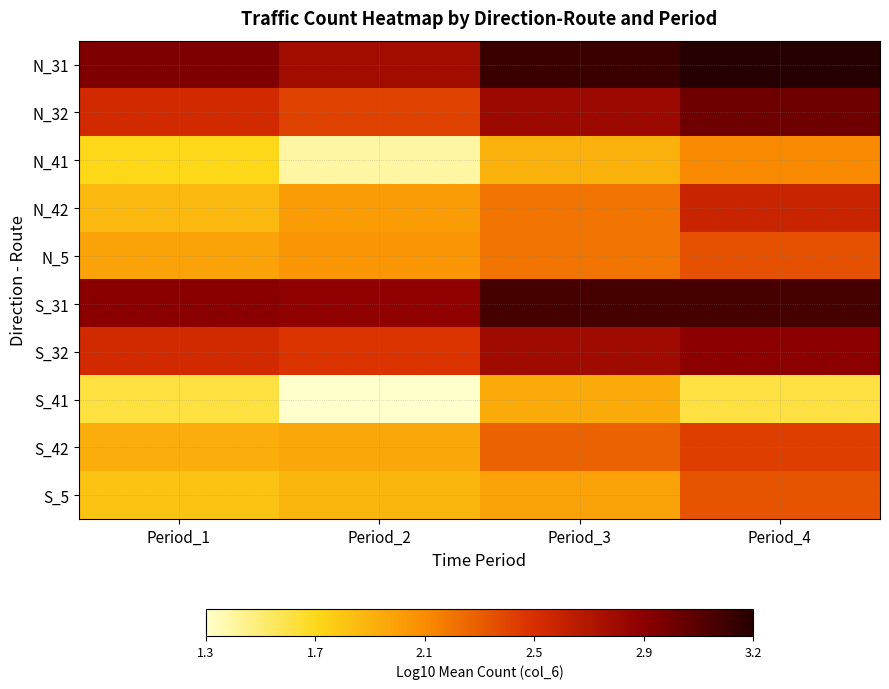

Which label corresponds to the largest value in the chart?

Period_4